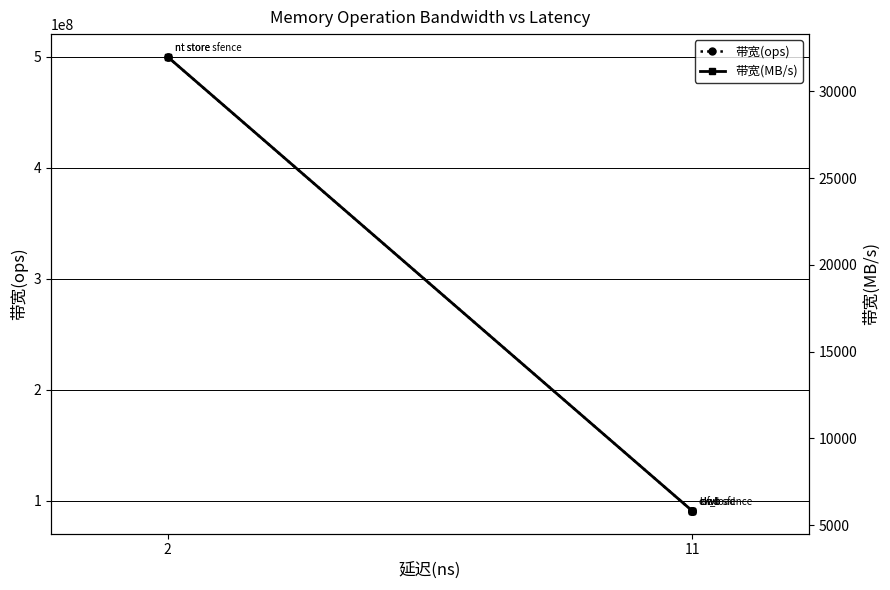

List the series in order of their overall mean, highest first.

带宽(ops), 带宽(MB/s)